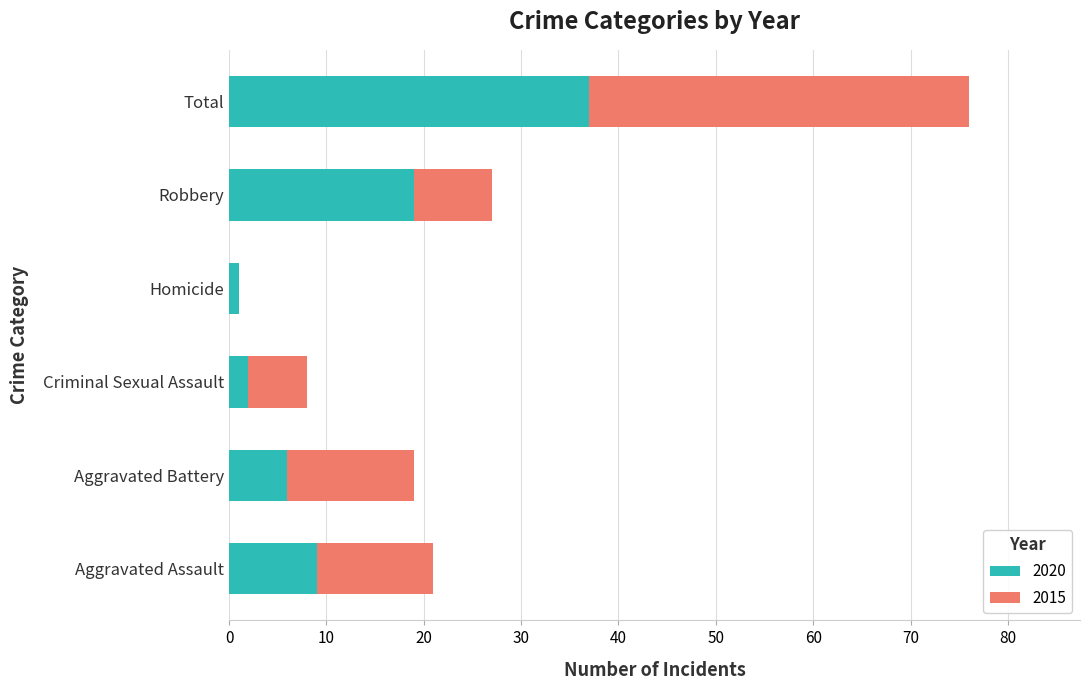

The value of 2020 at Total is 37. True or false?

True